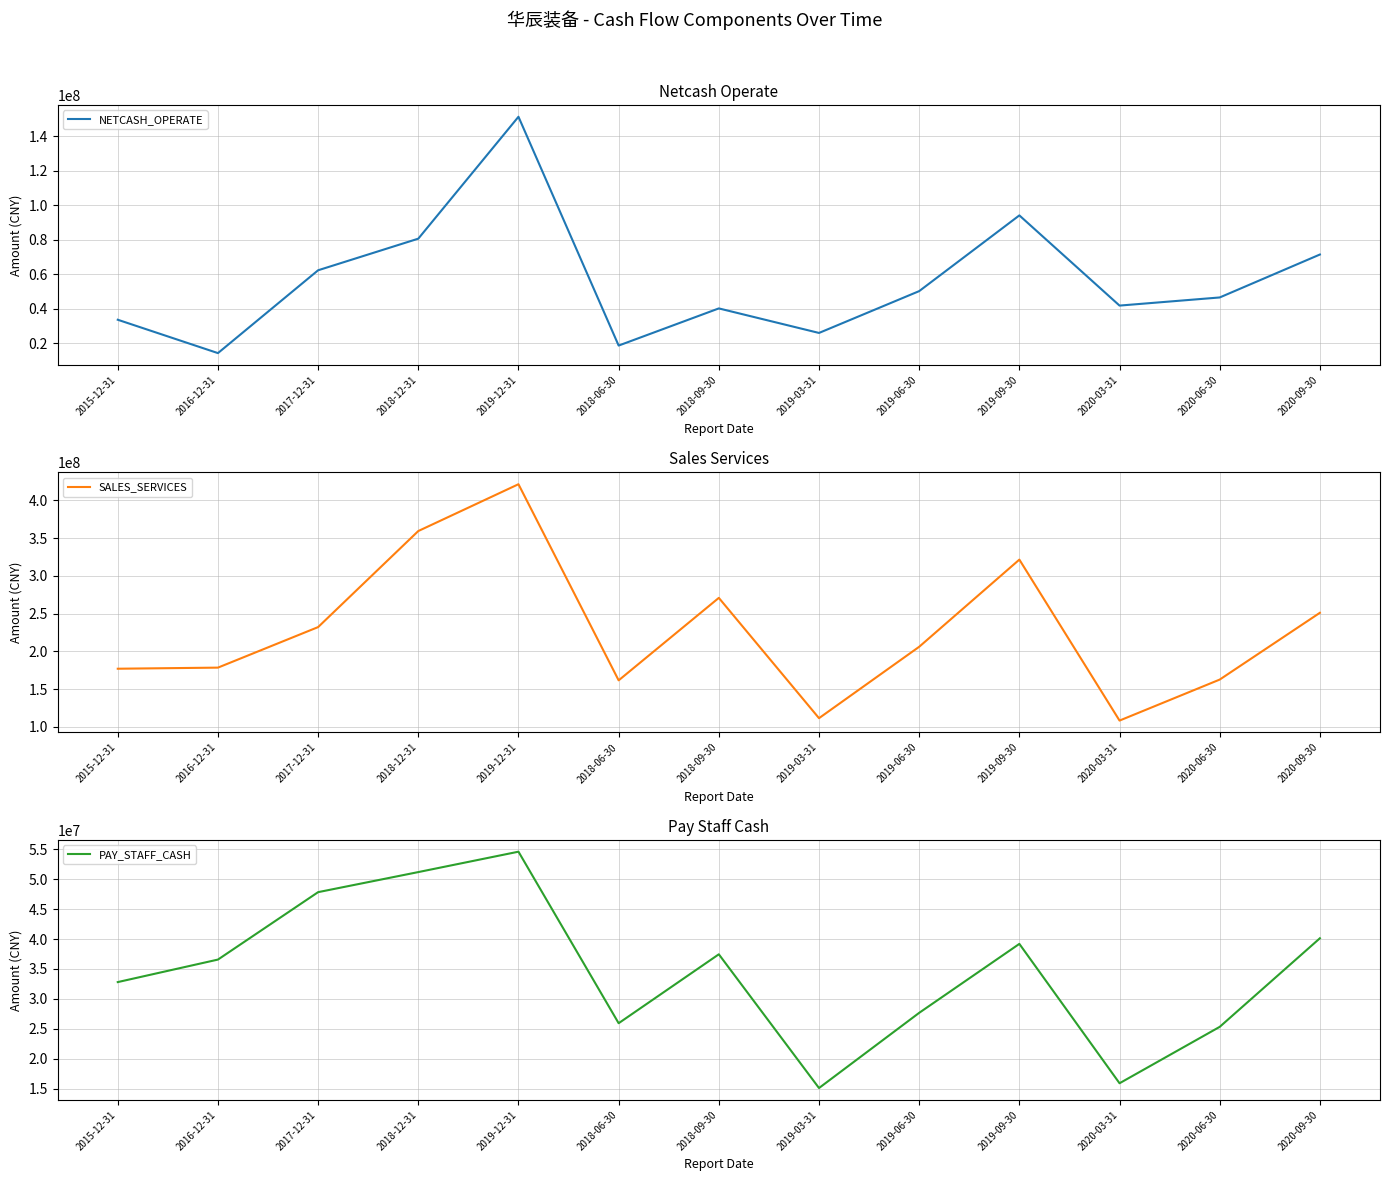

How many data points does each series have?

13